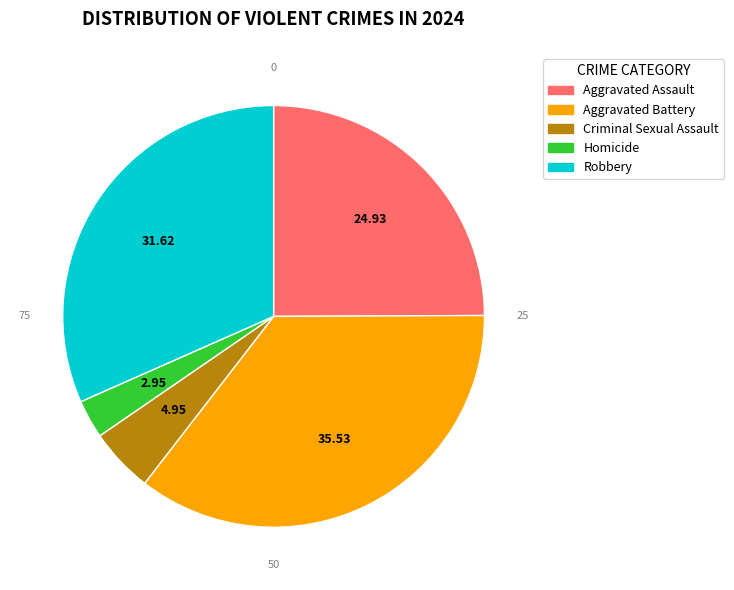

What is the smallest slice in the pie chart?

Homicide